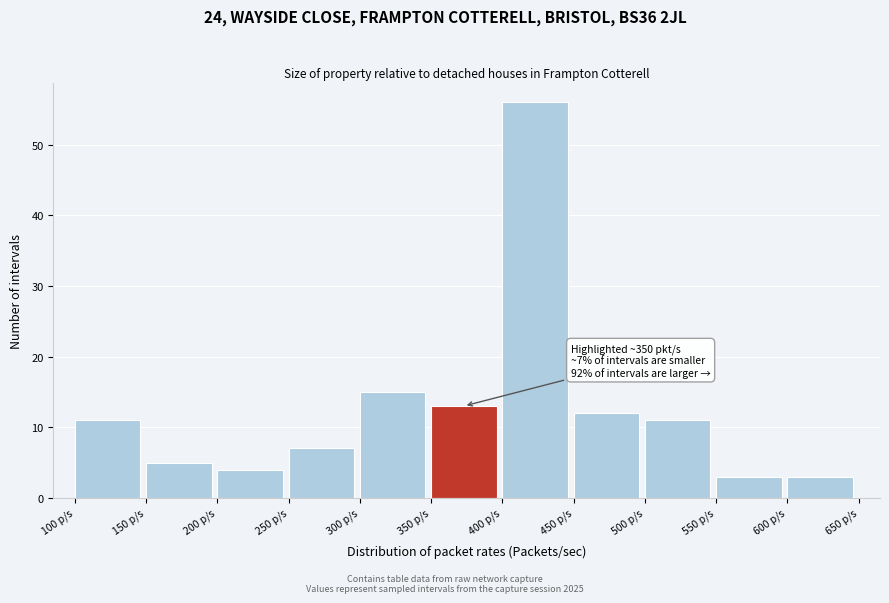

Which range on the x-axis has the tallest bar?

400 to 450